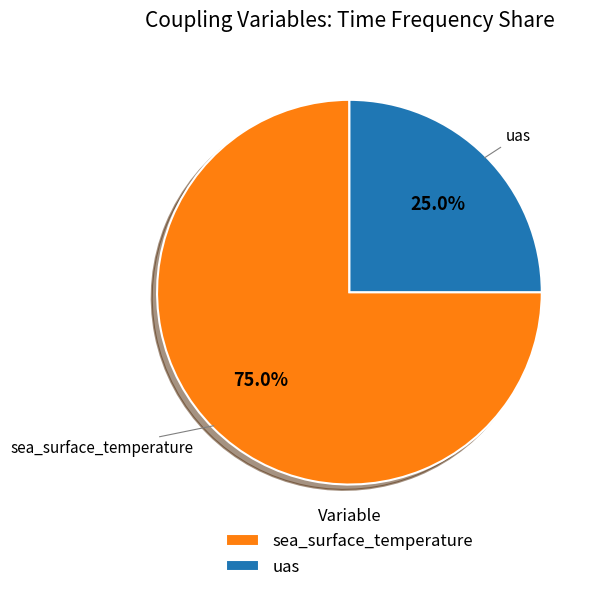

Is sea_surface_temperature the majority of the pie?

Yes